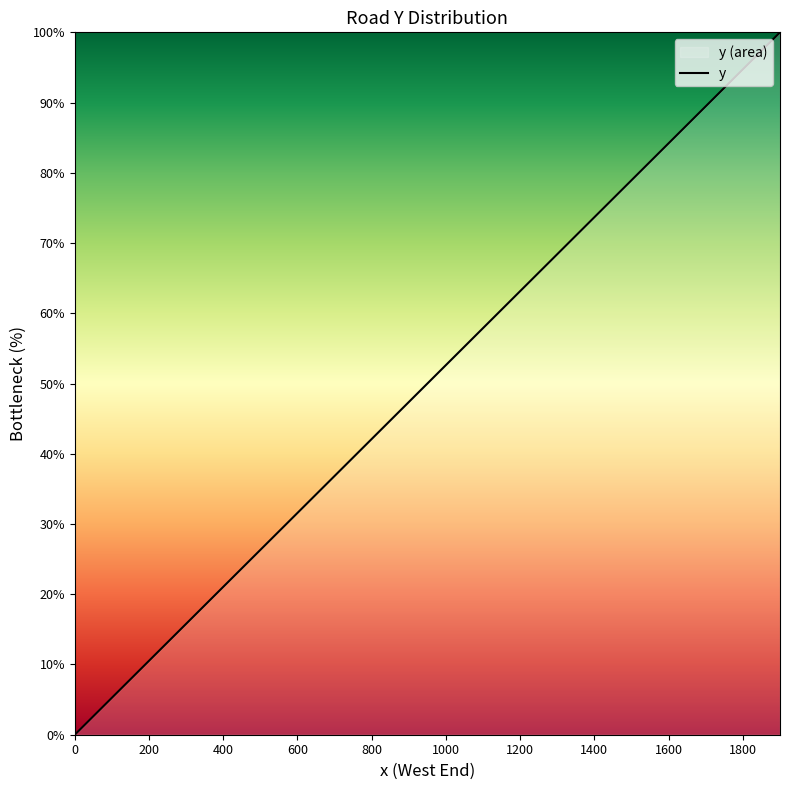

What is the maximum value shown in the chart?

100.0